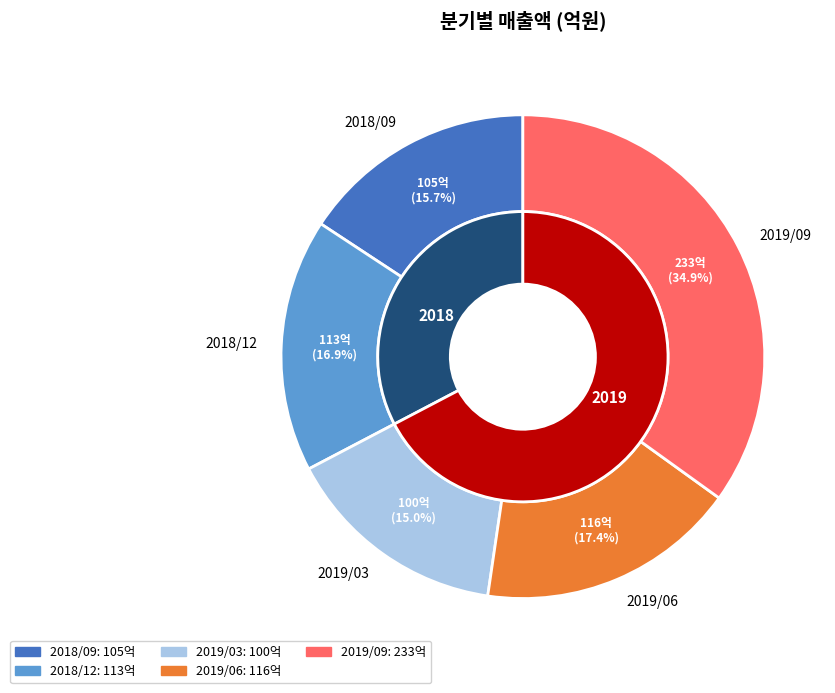

How many segments does this pie chart have?

5